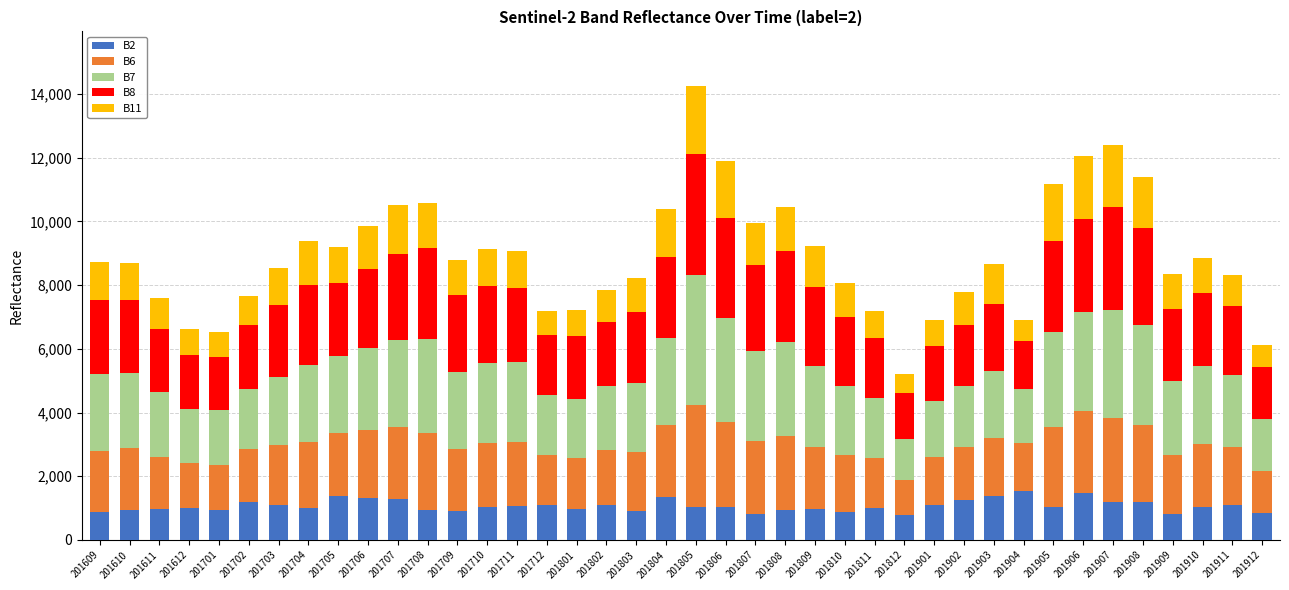

What is the difference between the maximum and second lowest values in the B2 series?

732